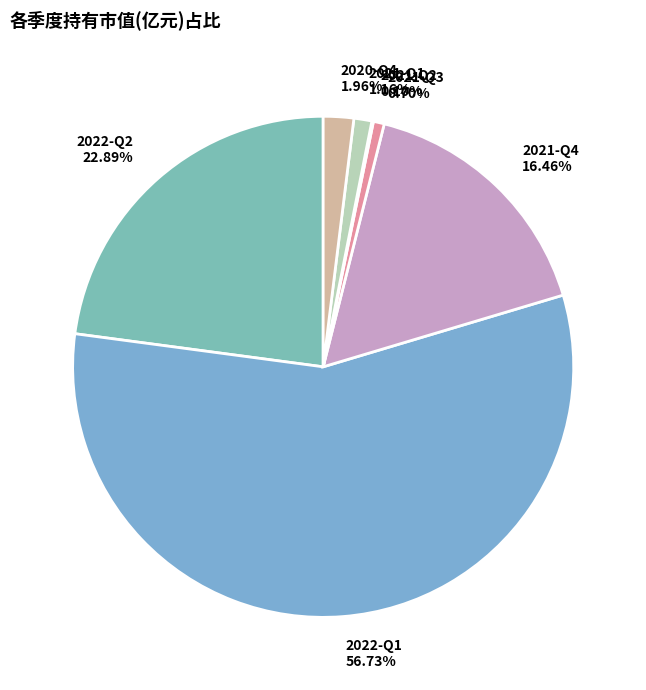

Which category has the smallest portion of the pie?

2021-Q2